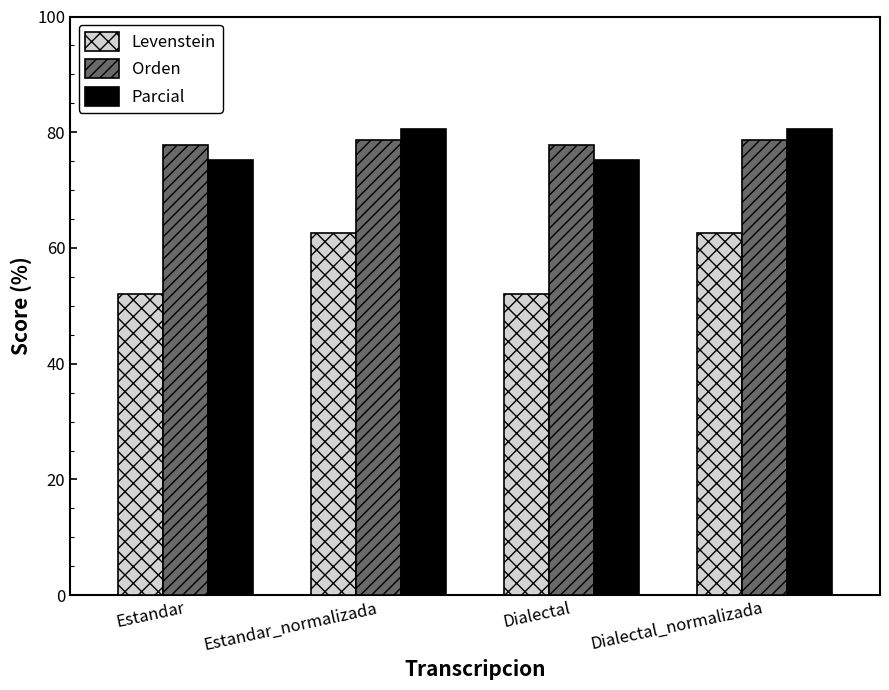

Reading left to right, list all the values displayed in this chart.

Levenstein: Estandar=52.0	Estandar_normalizada=62.6	Dialectal=52.0	Dialectal_normalizada=62.6
Orden: Estandar=77.8	Estandar_normalizada=78.7	Dialectal=77.8	Dialectal_normalizada=78.7
Parcial: Estandar=75.1	Estandar_normalizada=80.5	Dialectal=75.1	Dialectal_normalizada=80.5